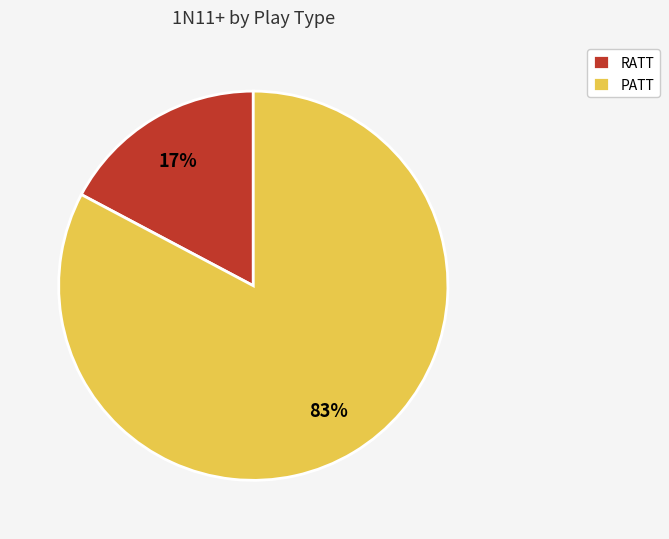

Which slice is the smallest?

RATT